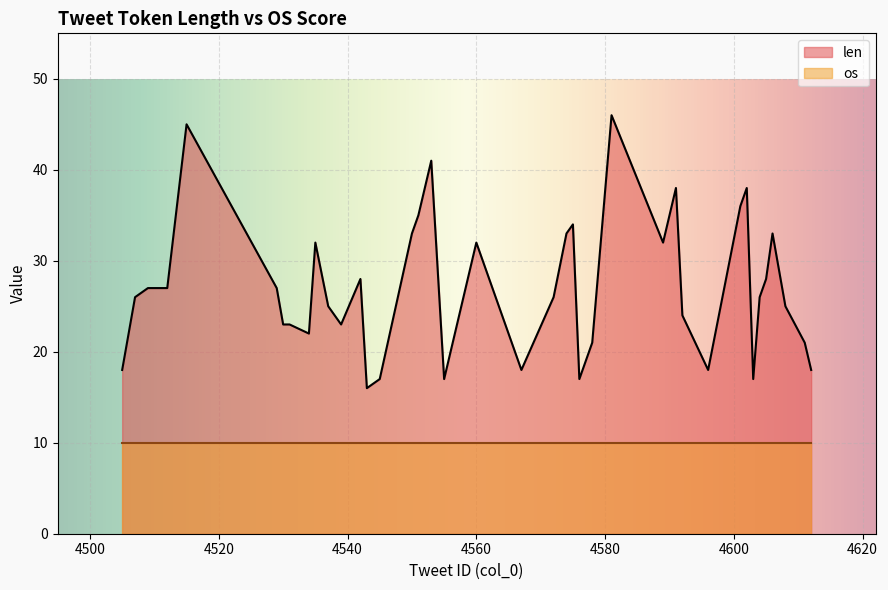

Approximately how many times larger is the value at 4575 compared to 4605?

1.2